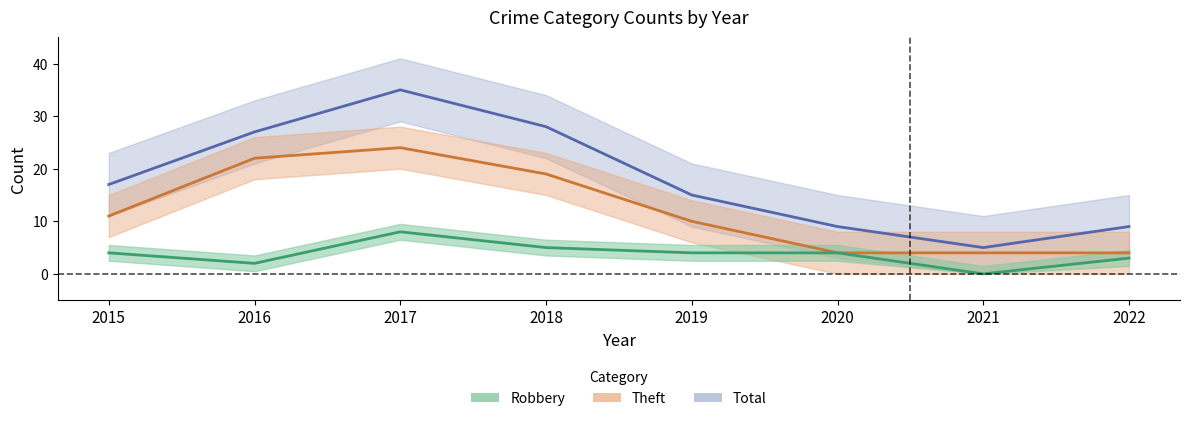

Reading left to right, what are all the values shown in this chart?

Robbery: 4	2	8	5	4	4	0	3
Theft: 11	22	24	19	10	4	4	4
Total: 17	27	35	28	15	9	5	9